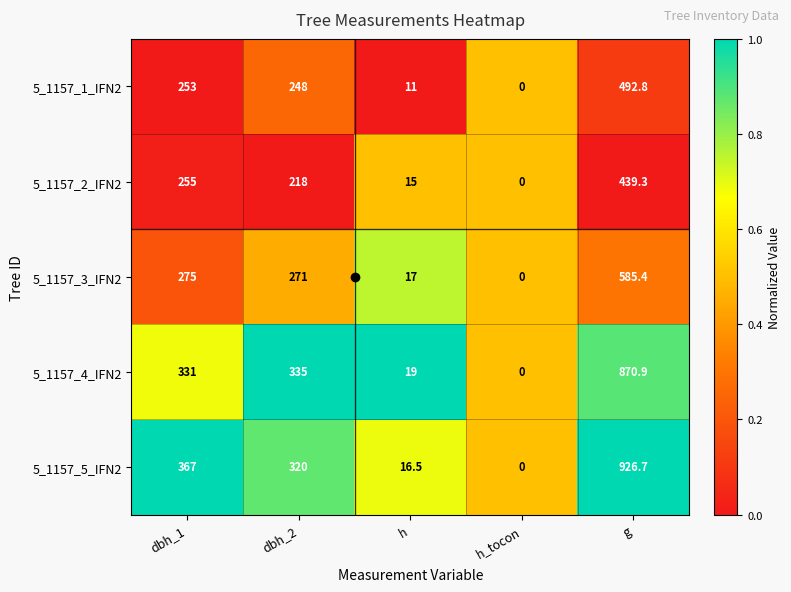

Which series has the widest spread of values?

5_1157_5_IFN2